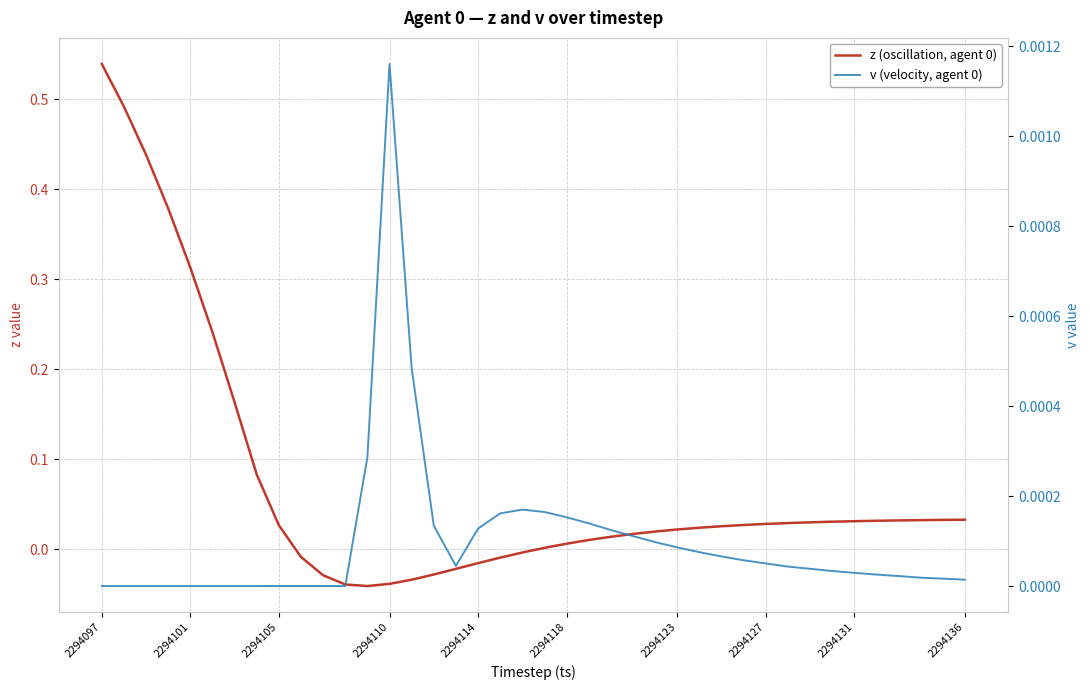

Is the value of z (oscillation, agent 0) at 2294136 greater than the value of v (velocity, agent 0) at 2294136?

Yes